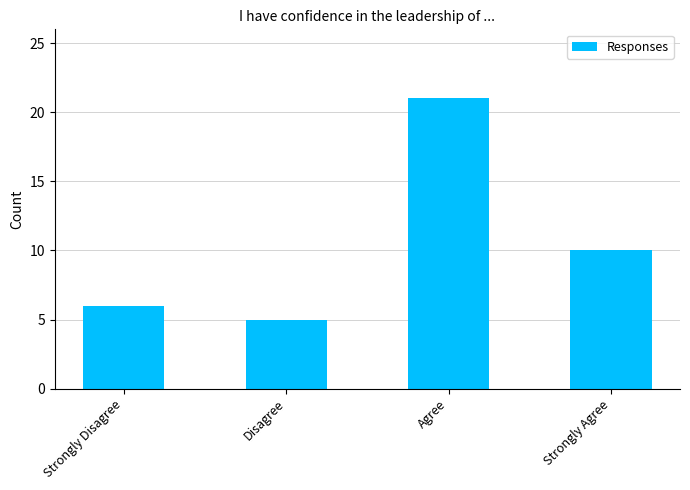

Between Strongly Disagree and Disagree, which is larger?

Strongly Disagree